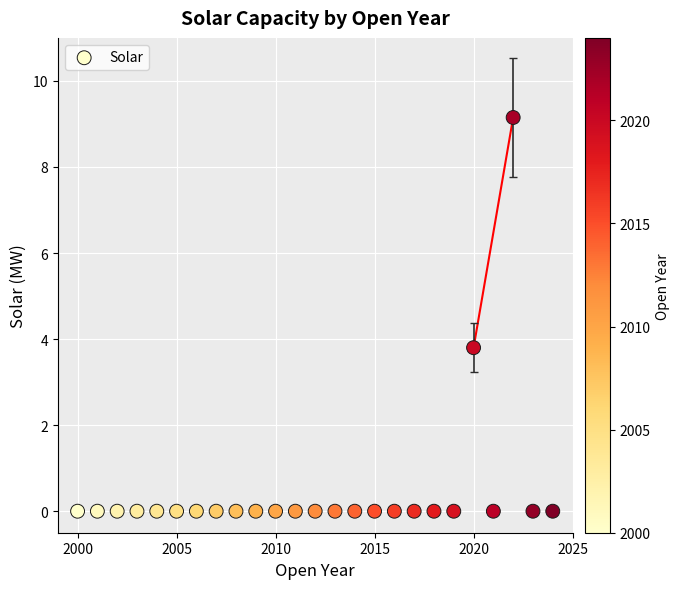

What Y value in the scatter plot is closest to 4?

3.8